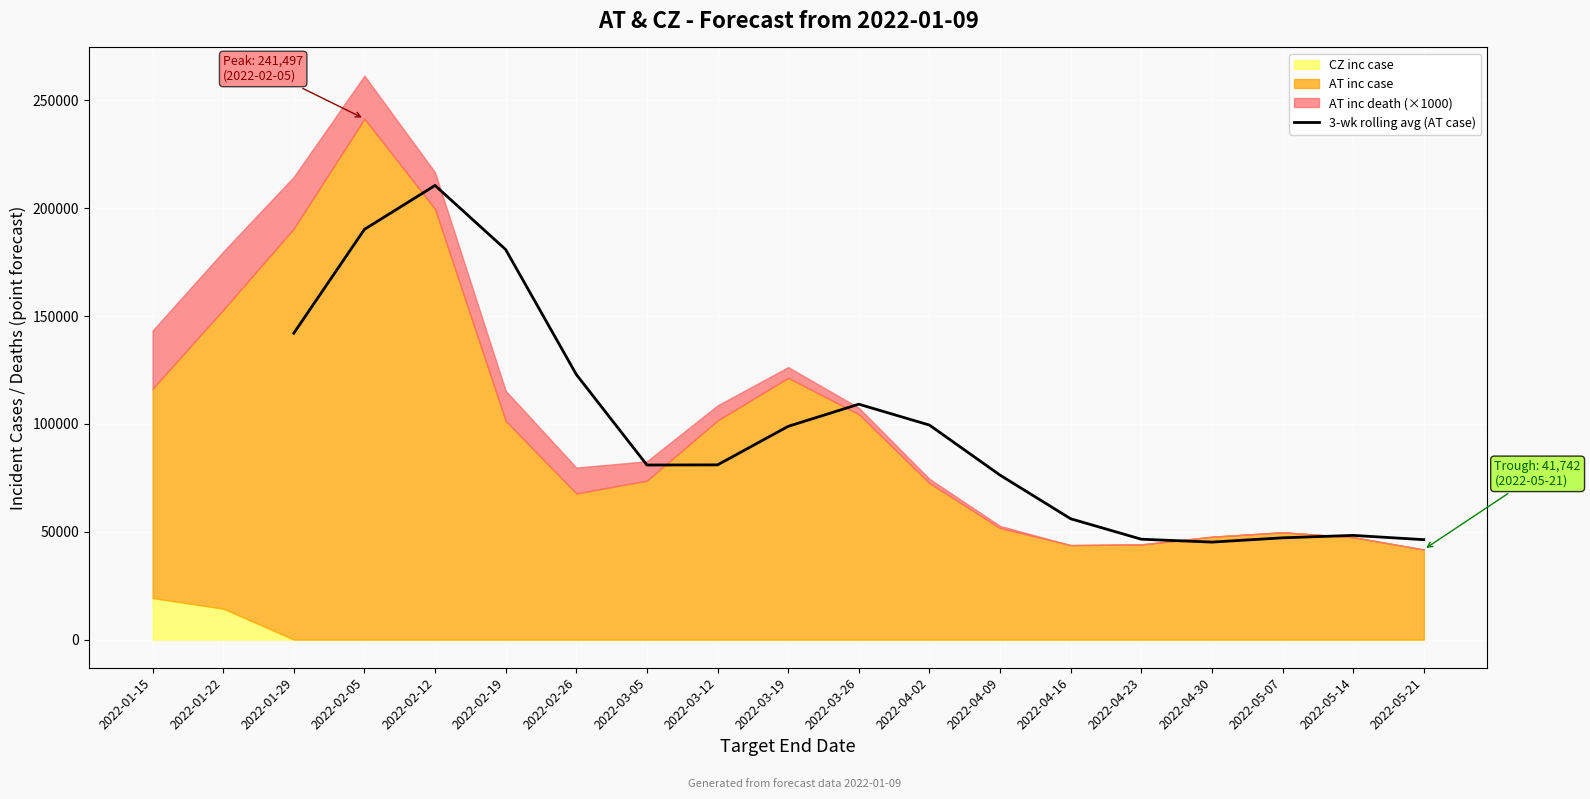

What is the highest value of the 3-wk rolling avg (AT case) series?

210580.0